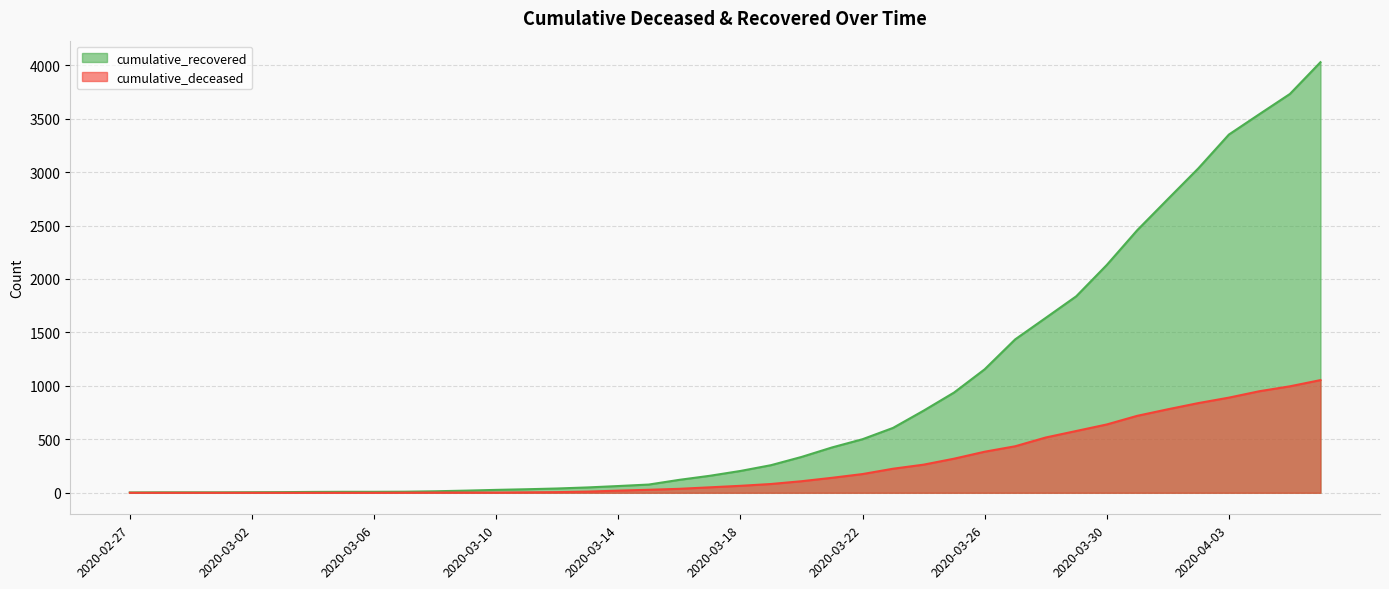

True or false: cumulative_deceased and cumulative_recovered cross at least once.

False